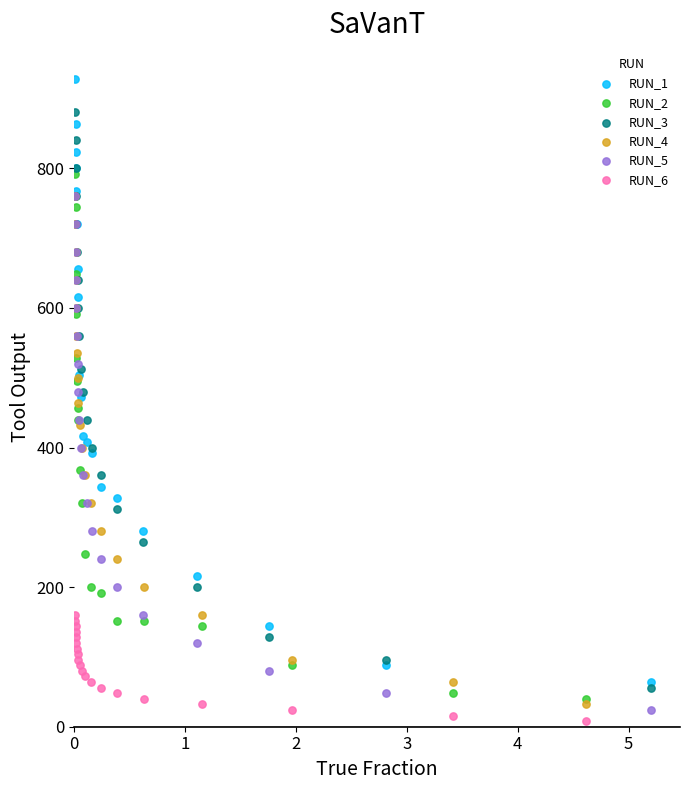

Which series reaches the maximum Y coordinate?

RUN_1